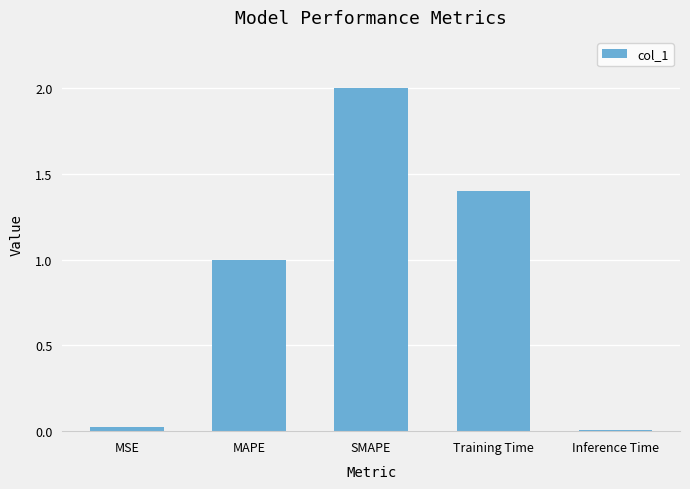

What is the sum of the values at SMAPE and Inference Time?

2.0